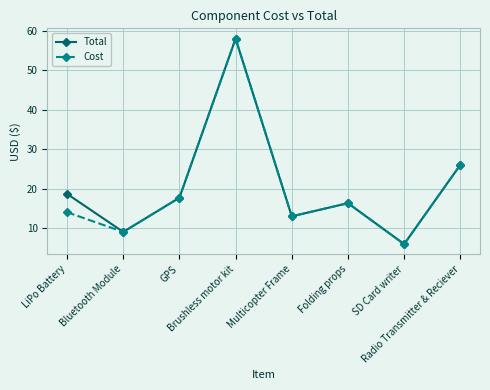

In Total, how many points are lower than both neighbors (excluding endpoints)?

3